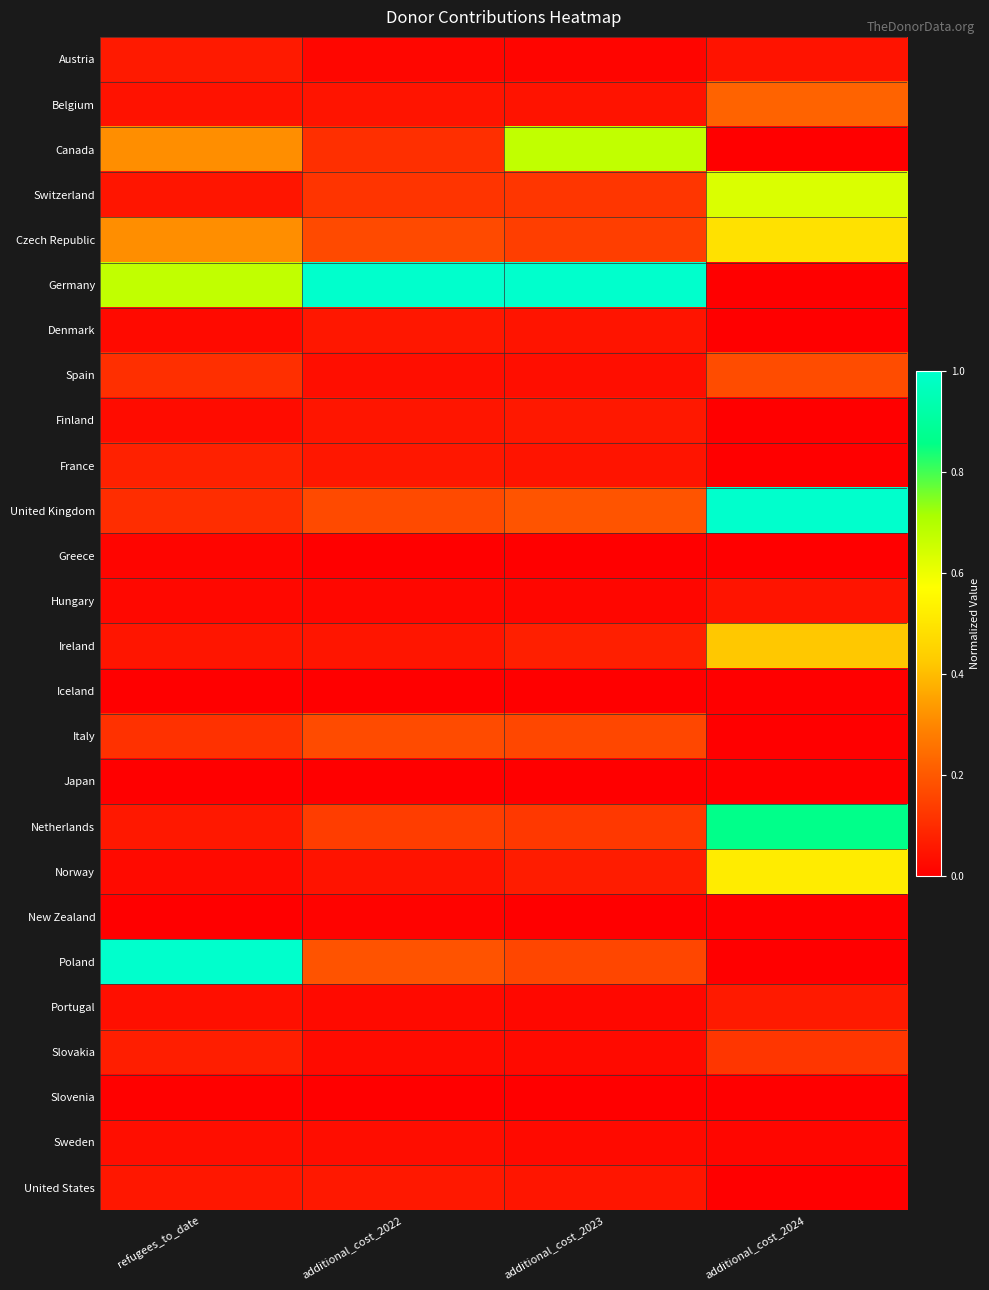

What is the total value across all series at additional_cost_2024?

4.6